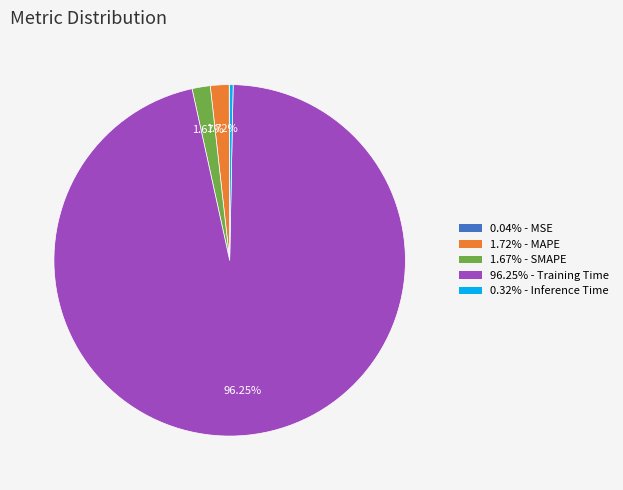

Is there any slice that represents more than half of the pie?

Yes